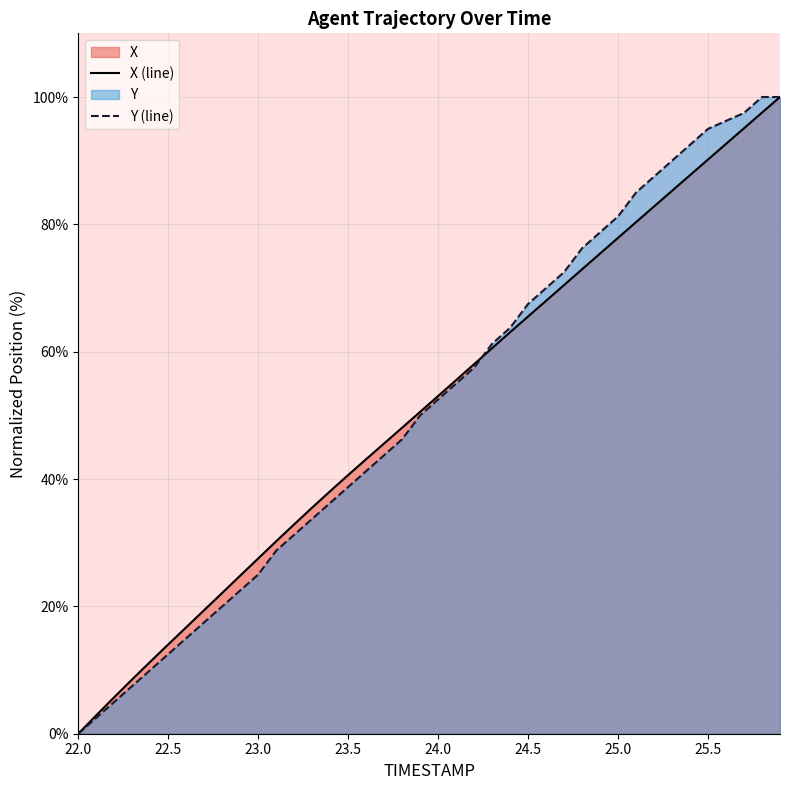

Which category has the lowest value across all series?

22.0